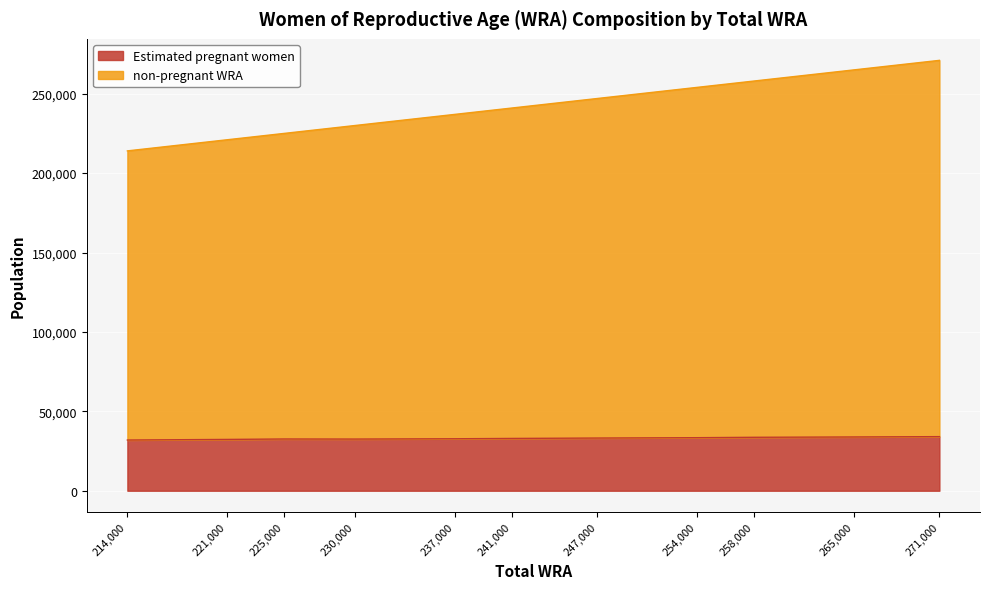

At which label does non-pregnant WRA reach its peak?

271000